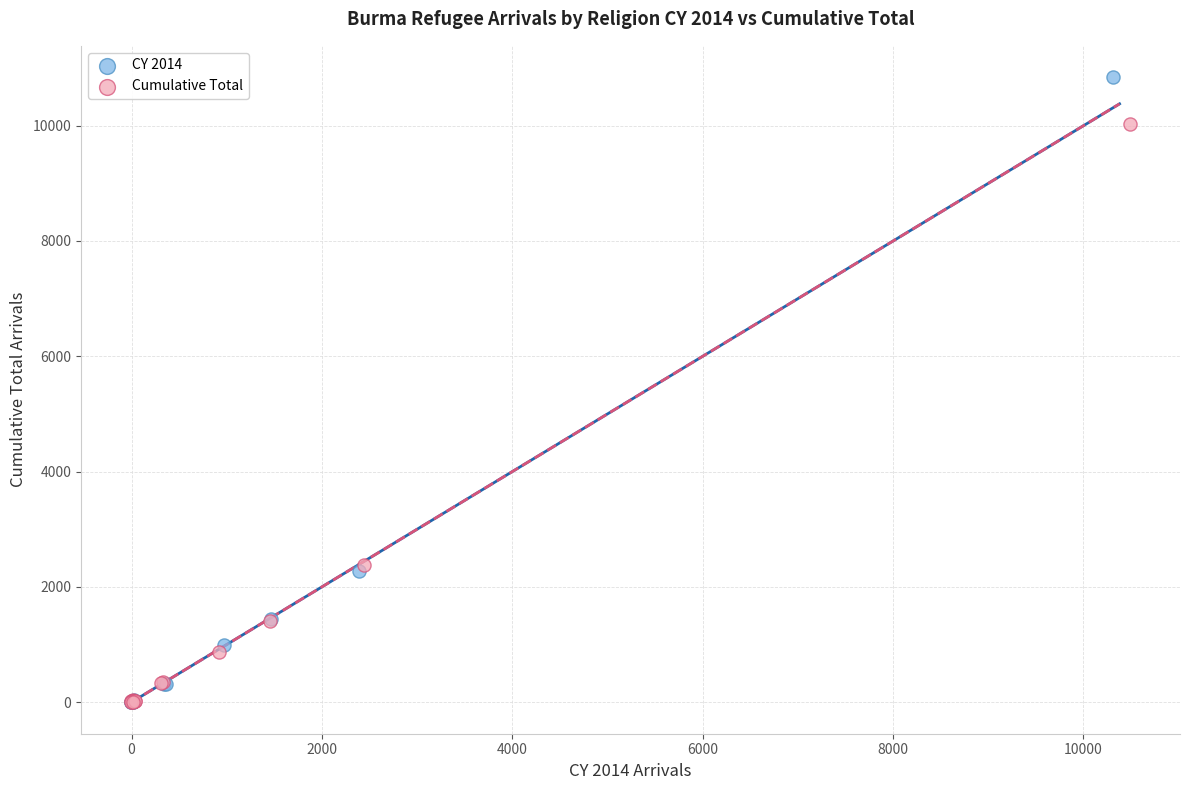

Which series contains the highest Y value?

CY 2014